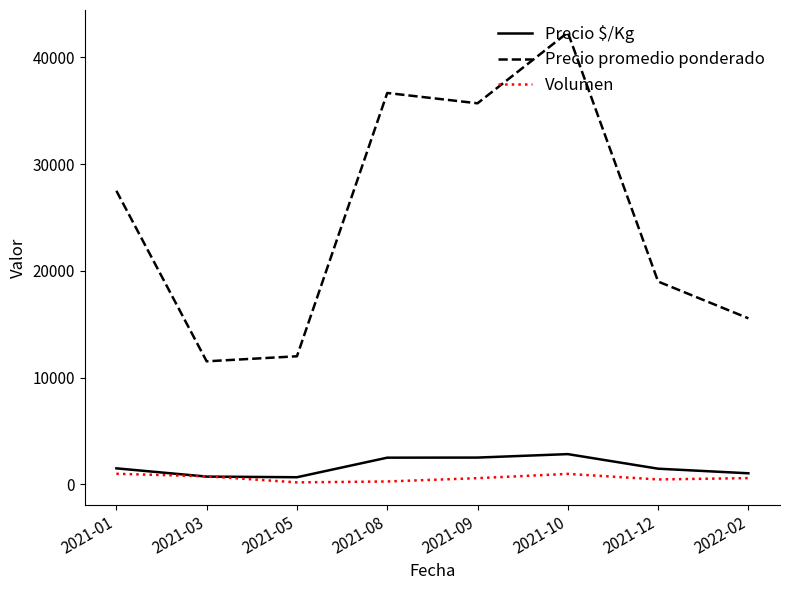

True or false: Precio promedio ponderado and Volumen intersect in this chart.

False